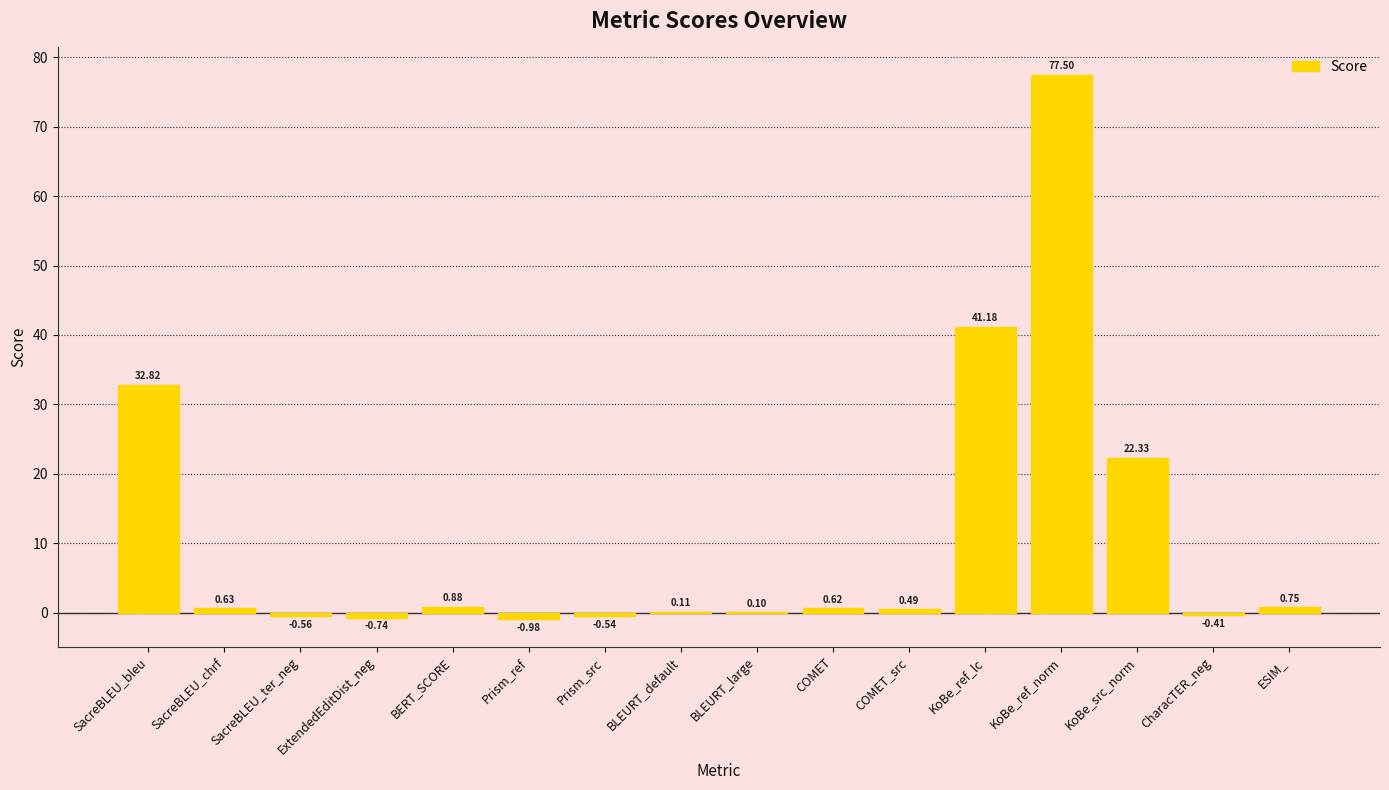

How many positive values are there?

11